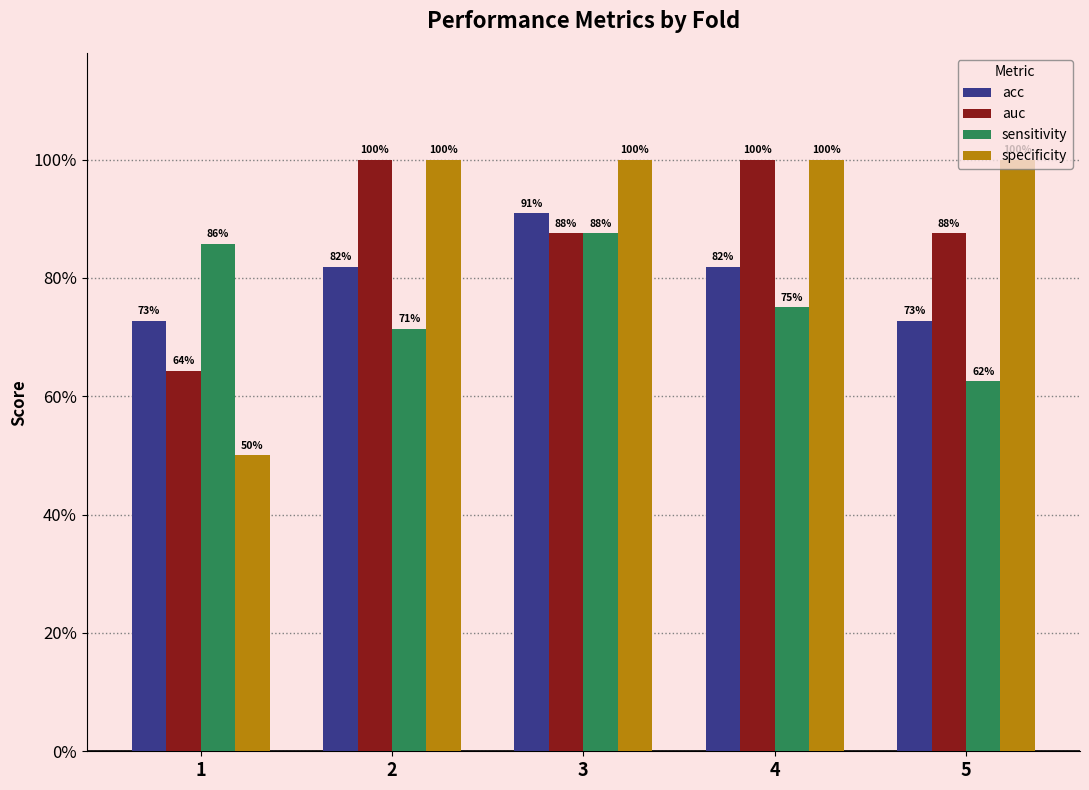

What is the maximum value shown in the chart?

1.0